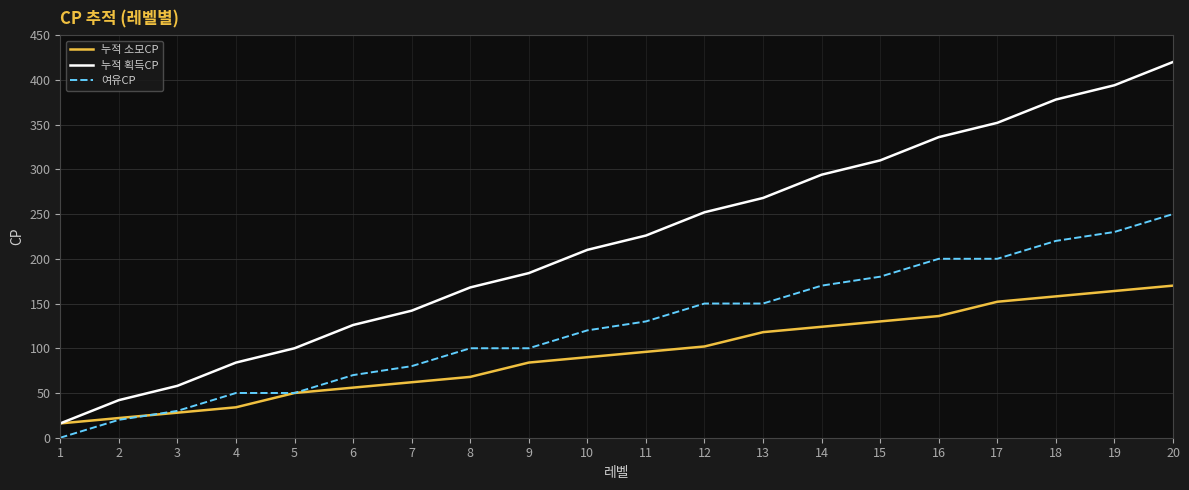

Which series has the widest spread of values?

누적 획득CP